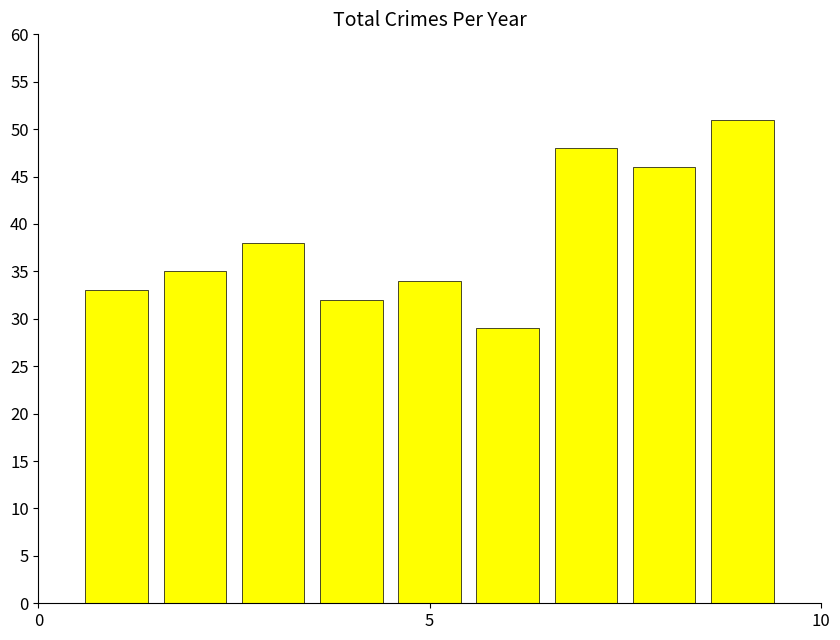

What is the minimum value shown in the chart?

29